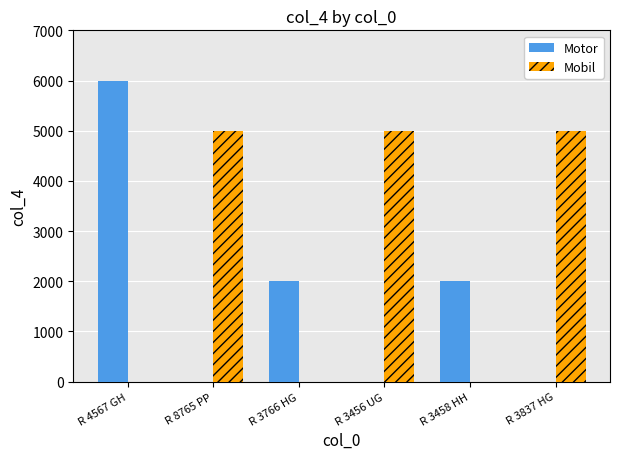

How many series are shown in this chart?

2